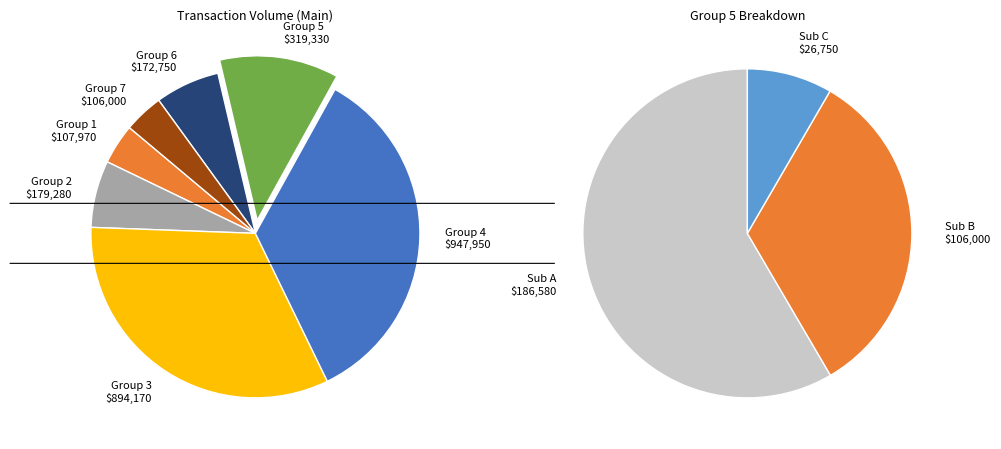

To the nearest percent, what is the combined percentage of 2 and 2?

3%